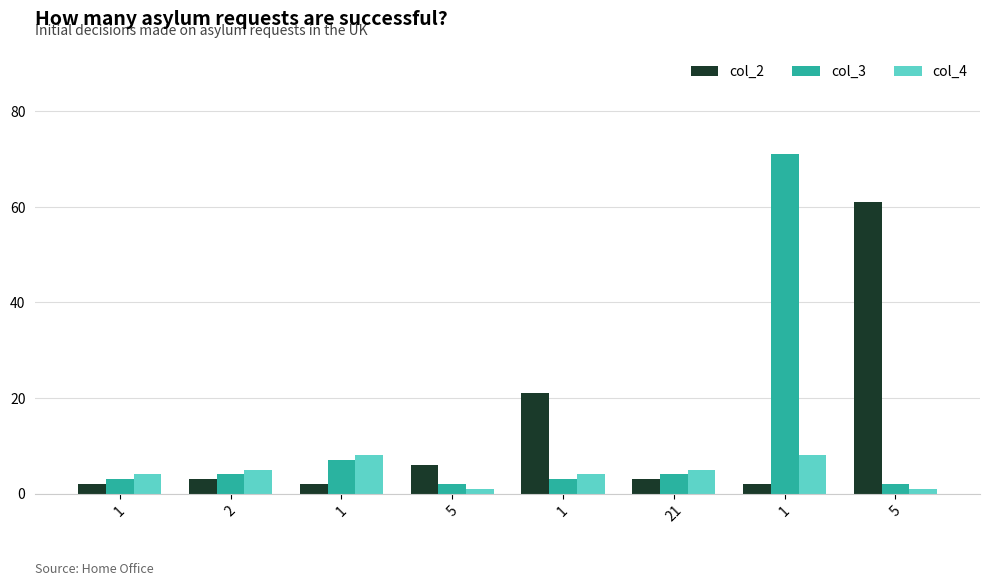

What is the sum of all col_4 values?

36